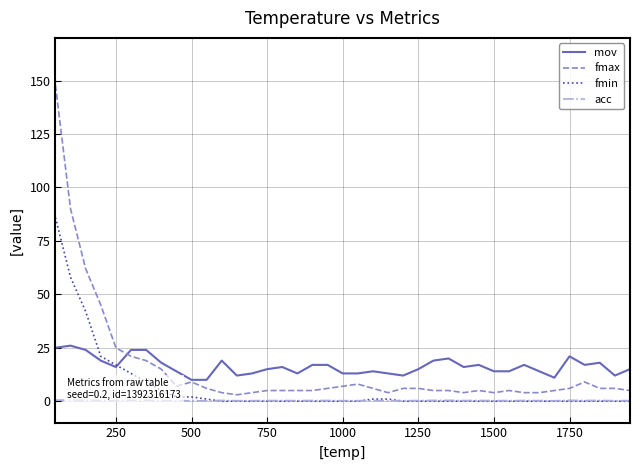

What is the maximum value shown in the chart?

148.0